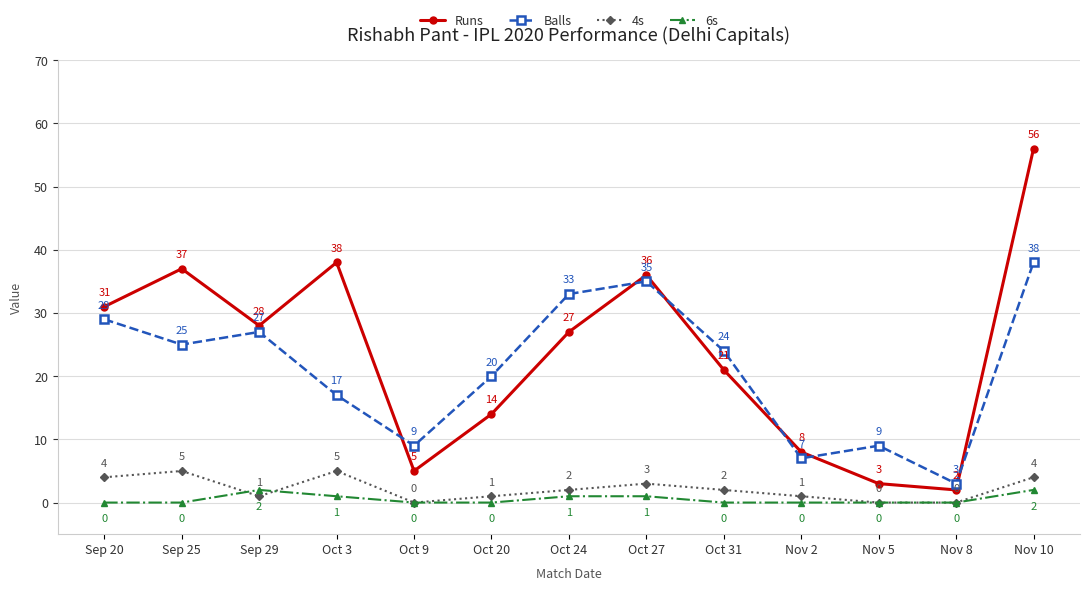

What is the total value across all series at Sep 25?

67